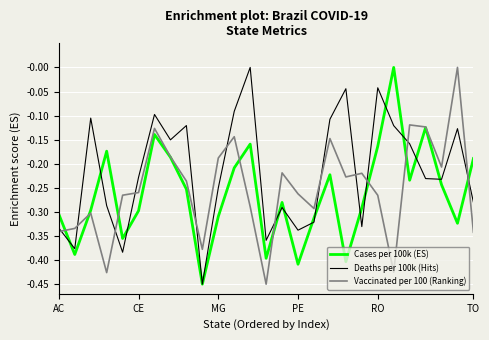

List the series in order of their overall mean, highest first.

Deaths per 100k (Hits), Vaccinated per 100 (Ranking), Cases per 100k (ES)